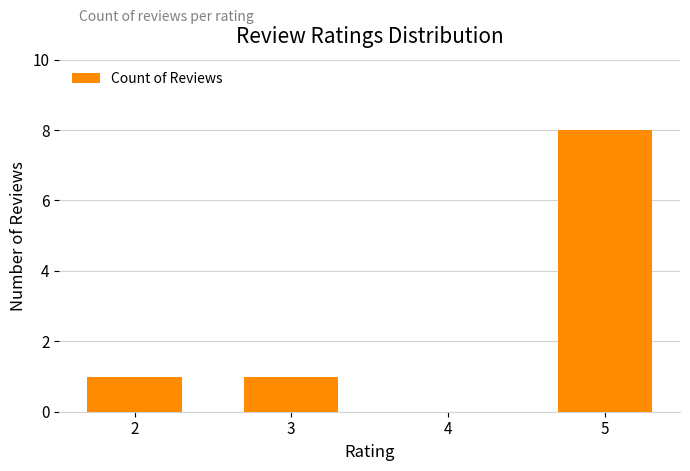

How many distinct data groups are displayed?

1